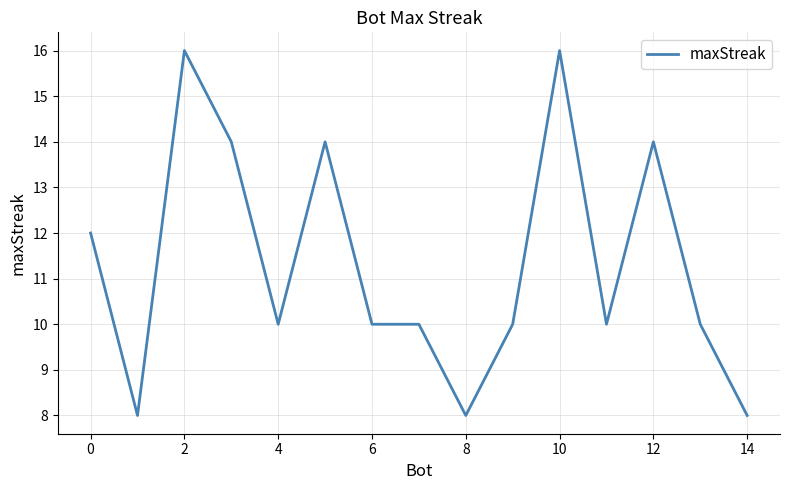

What is the greatest value displayed?

16